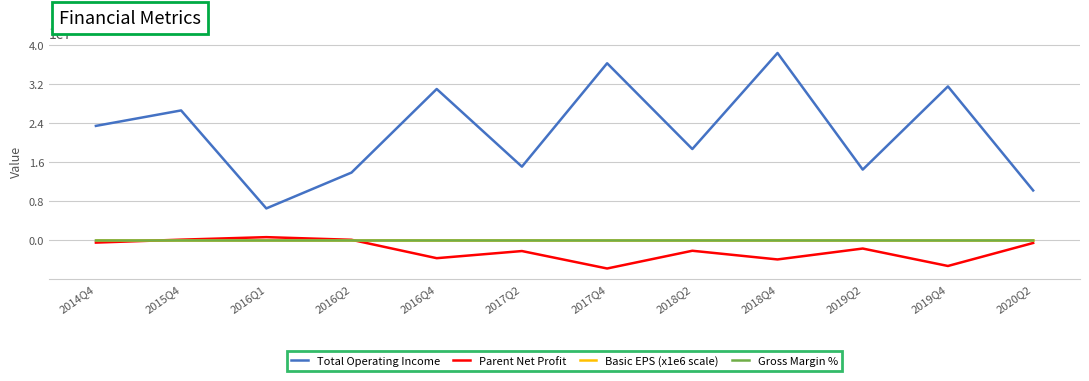

At which category is the sum across all series the highest?

2018Q4